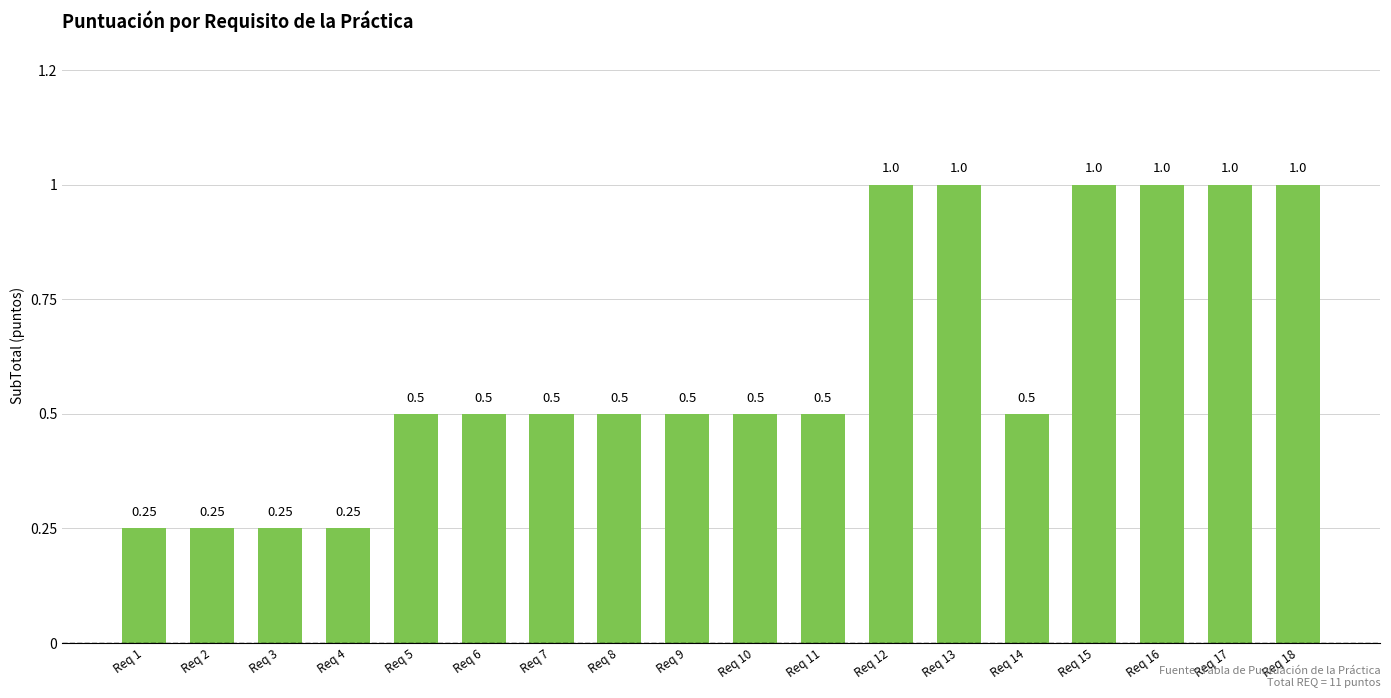

What is the value of the 15th bar from the left?

1.0